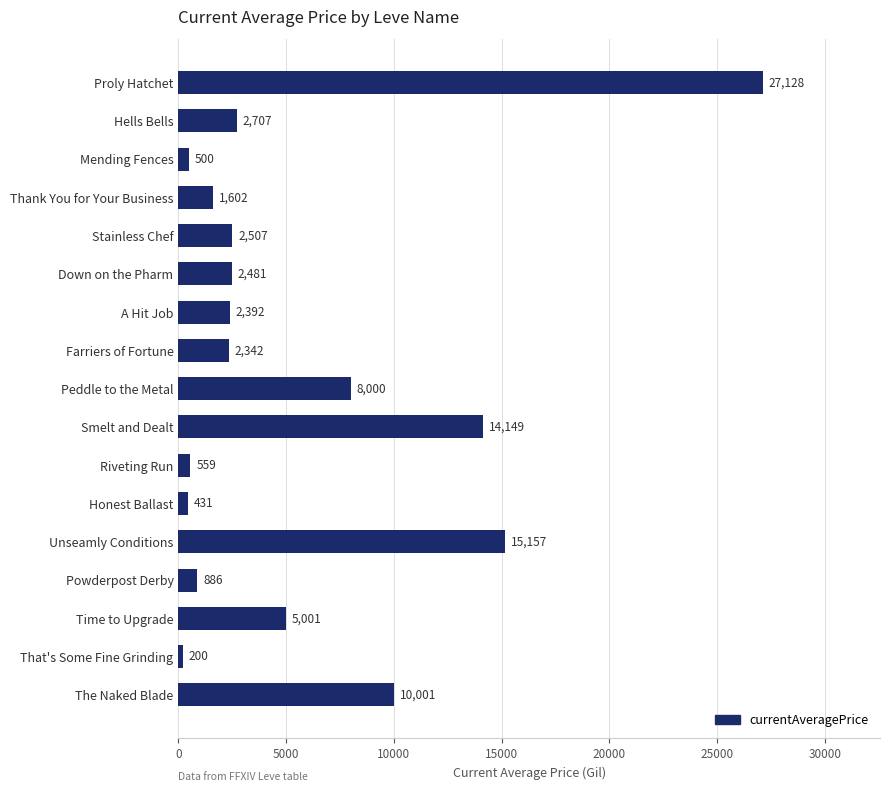

List the labels in order of value, largest first.

Proly Hatchet, Unseamly Conditions, Smelt and Dealt, The Naked Blade, Peddle to the Metal, Time to Upgrade, Hells Bells, Stainless Chef, Down on the Pharm, A Hit Job, Farriers of Fortune, Thank You for Your Business, Powderpost Derby, Riveting Run, Mending Fences, Honest Ballast, That's Some Fine Grinding